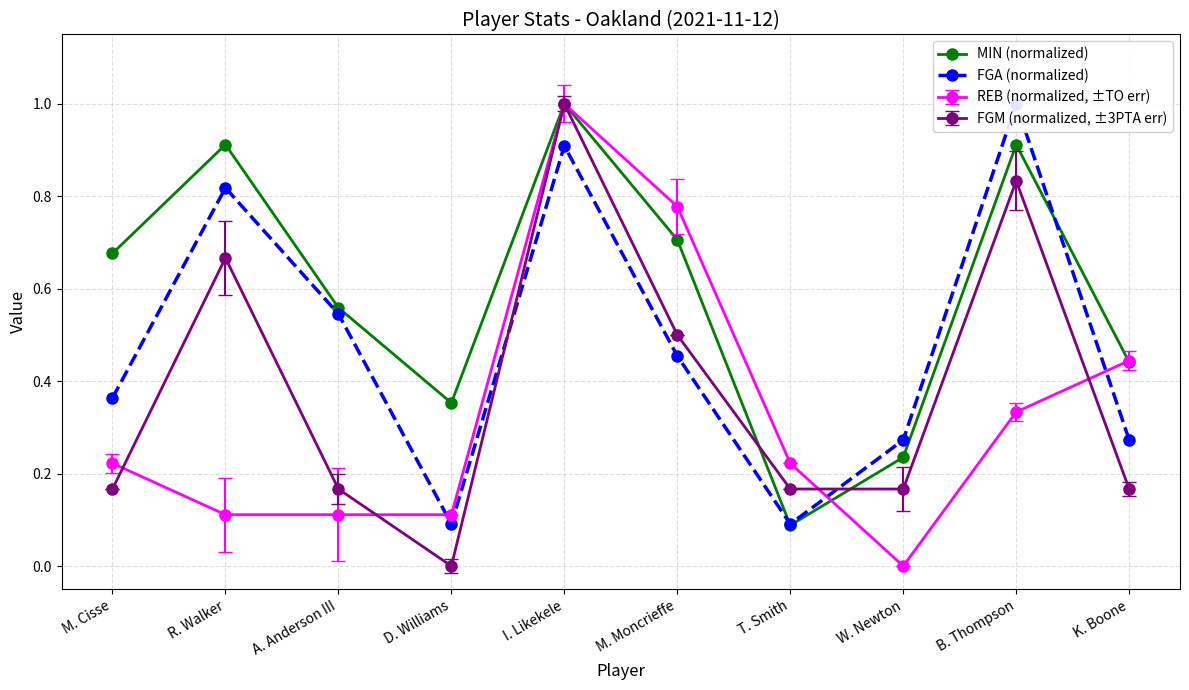

Rank the series by their average value, from highest to lowest.

MIN (normalized), FGA (normalized)